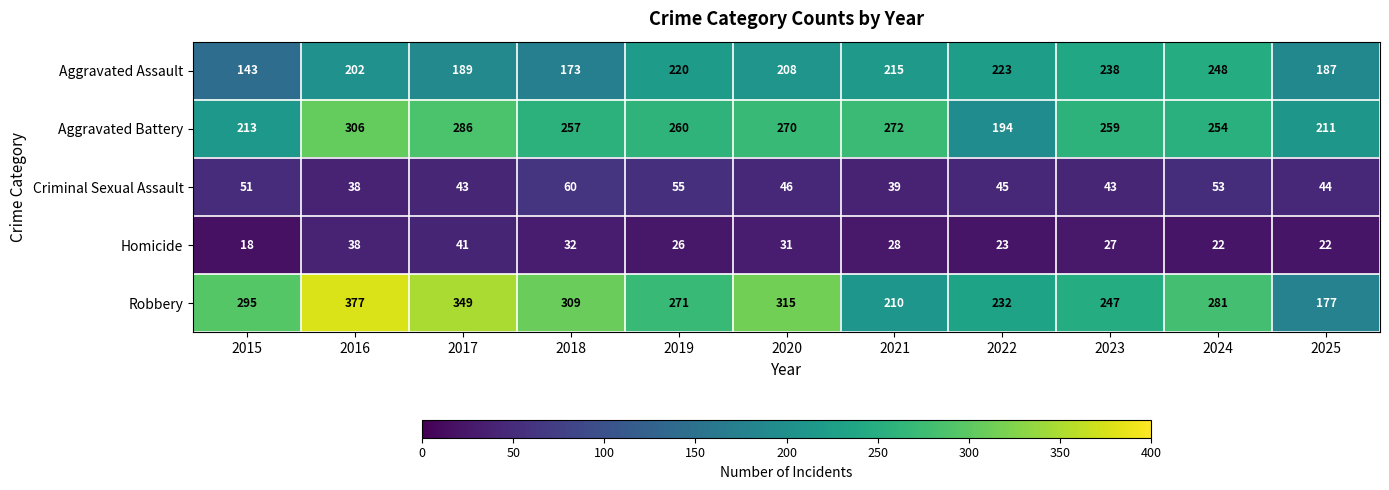

Which series has the widest spread of values?

Robbery